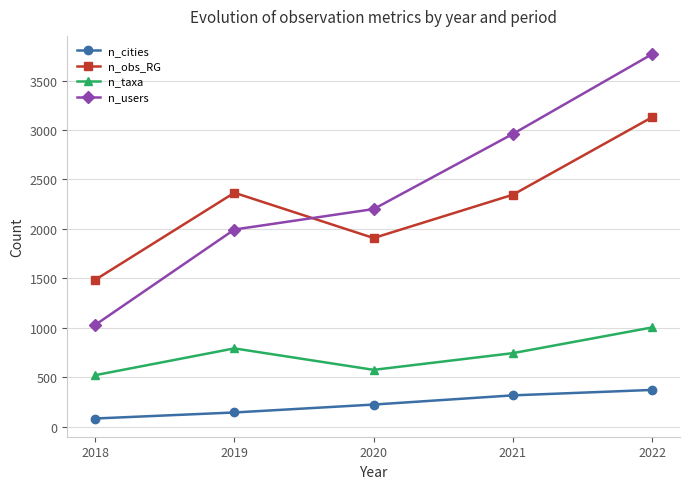

Is this an area chart (filled region under the line)?

No